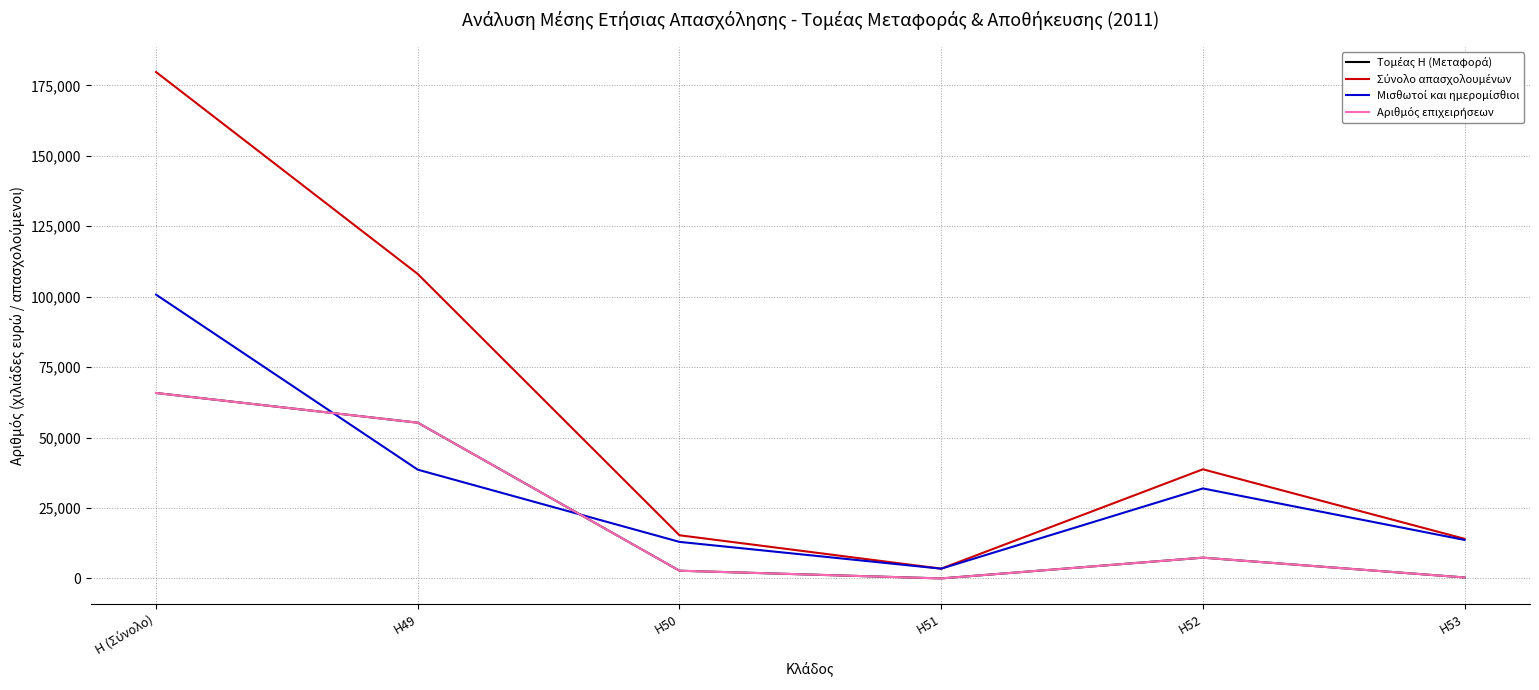

Where does the Μισθωτοί και ημερομίσθιοι series first go above 31959?

H (Σύνολο)